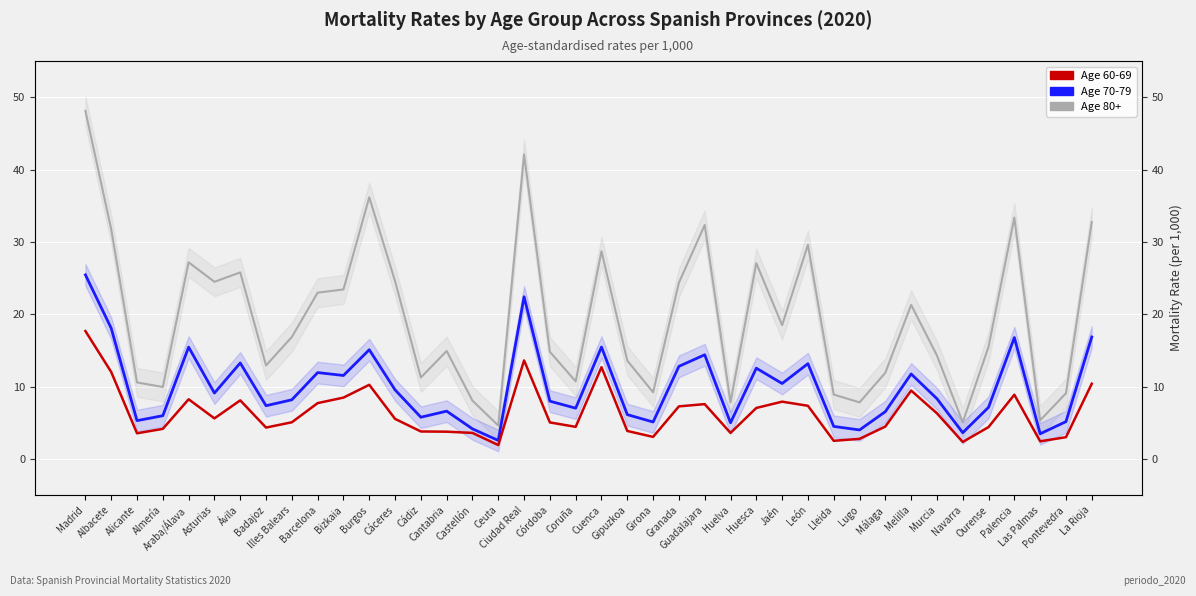

What is the total value across all series at Barcelona?

42.6